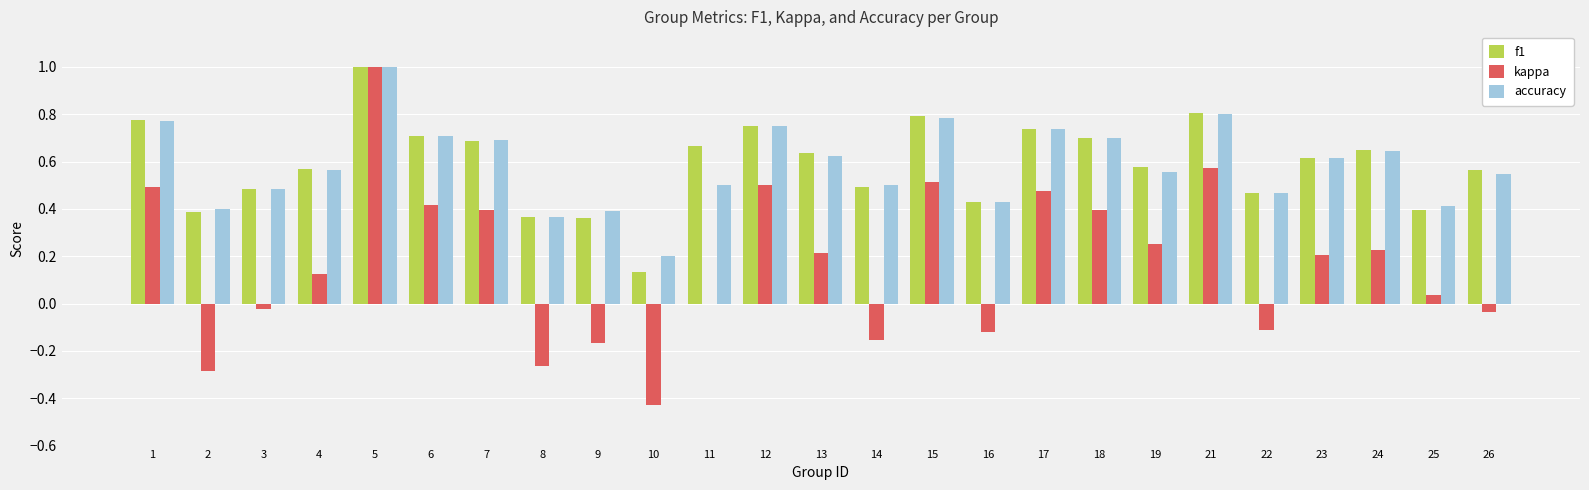

Which series changed the most between 9 and 13?

kappa